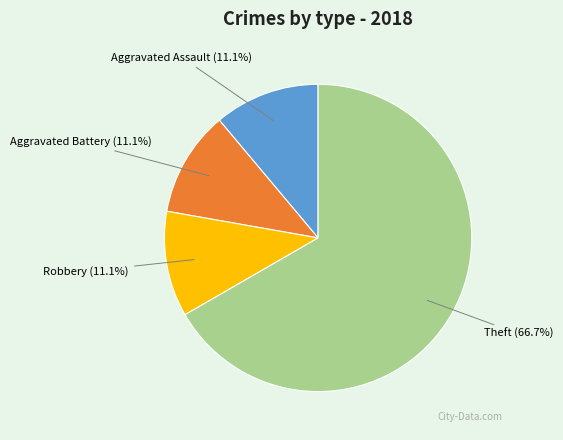

What percentage do Aggravated Battery and Theft together represent?

77.8%